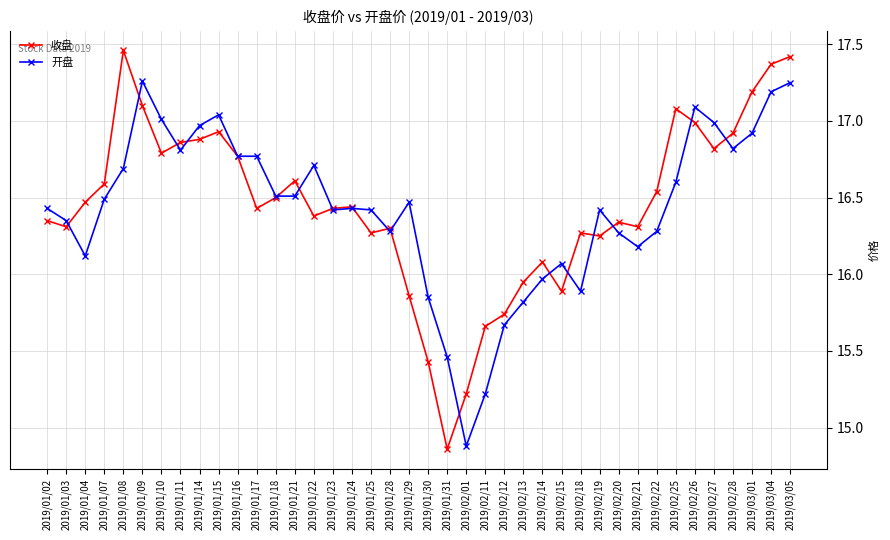

At 2019/01/14, list the series in order from largest to smallest.

开盘, 收盘